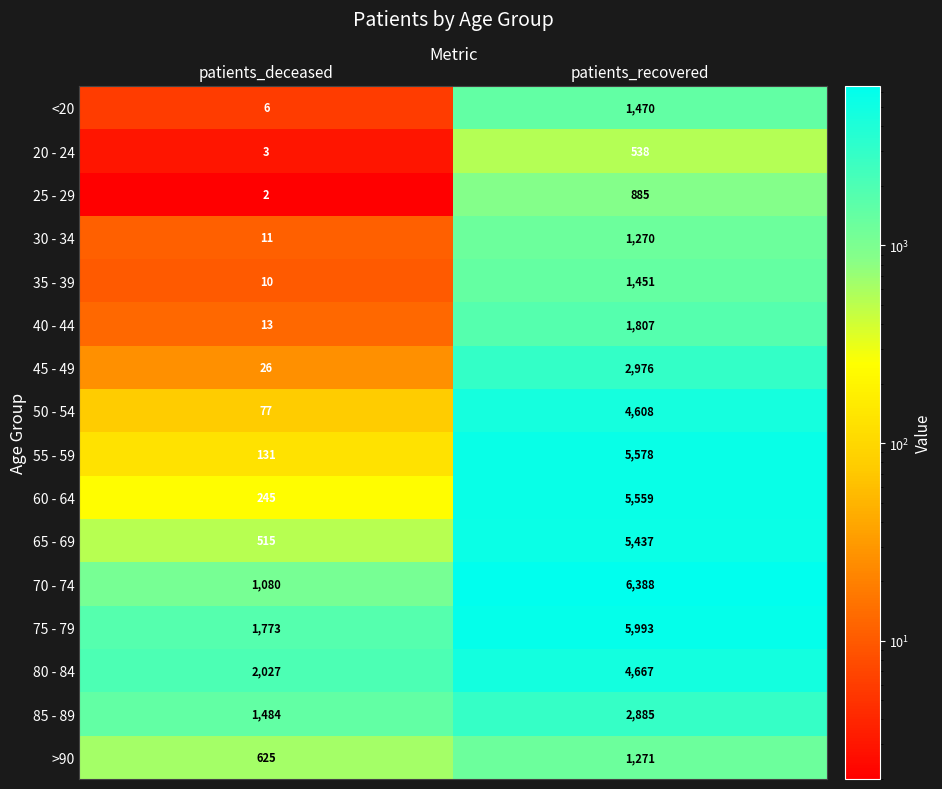

How many data points in 40 - 44 are less than 1807?

1